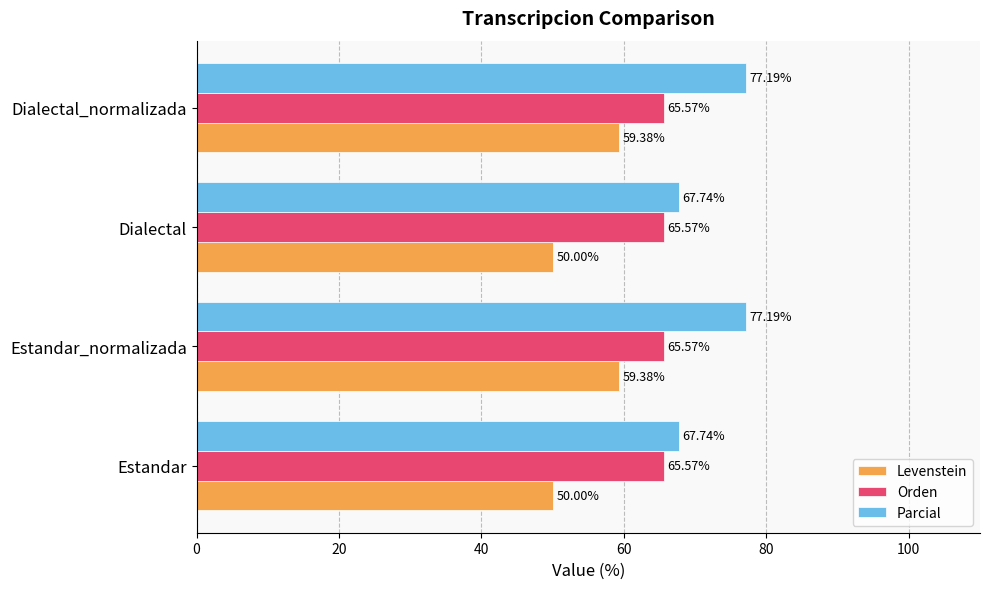

What is the average value of the Parcial series?

72.5